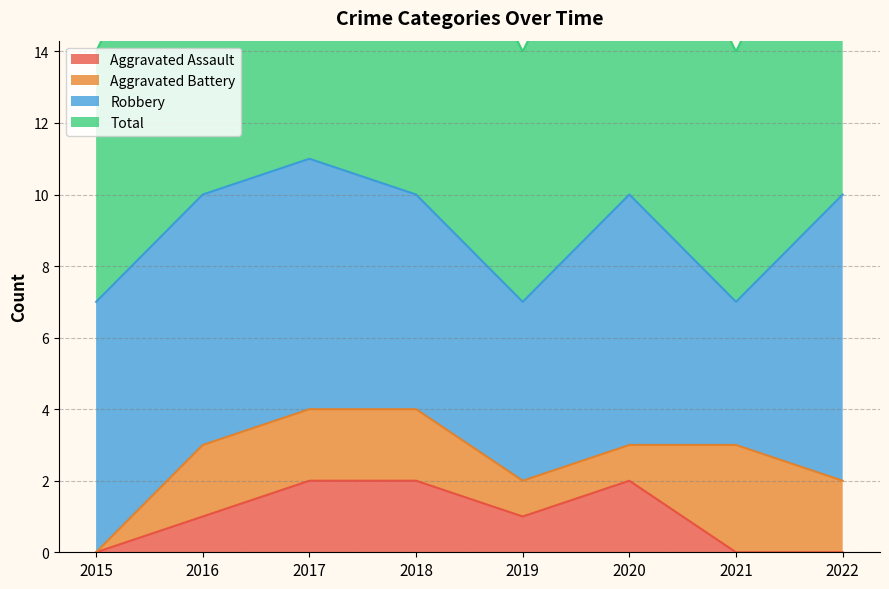

At which label is Total closest to 9?

2016